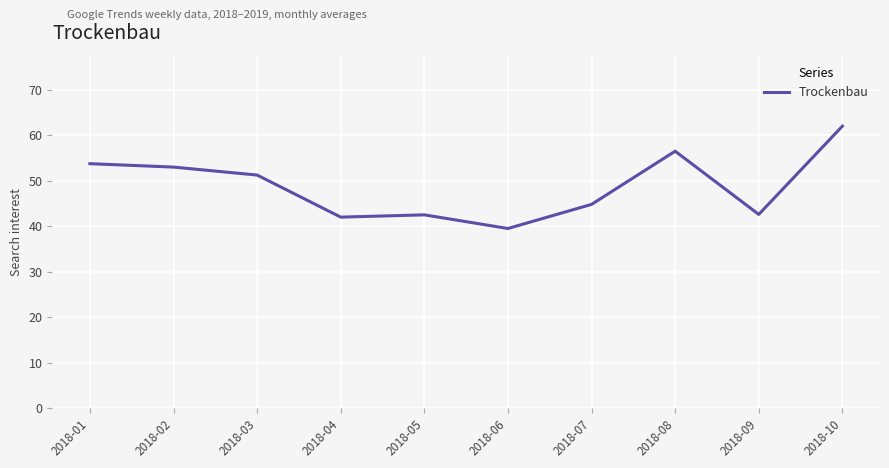

Which has a higher value, 2018-01 or 2018-03?

2018-01